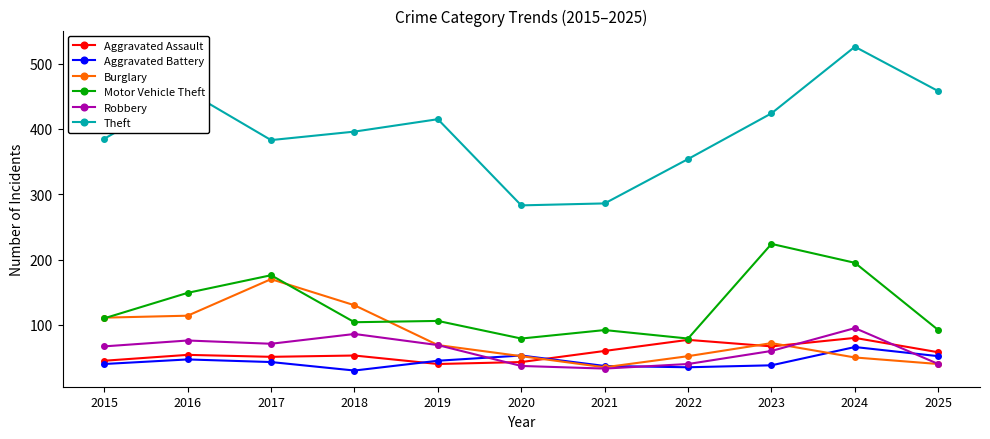

How many Theft values are between 354 and 458?

8